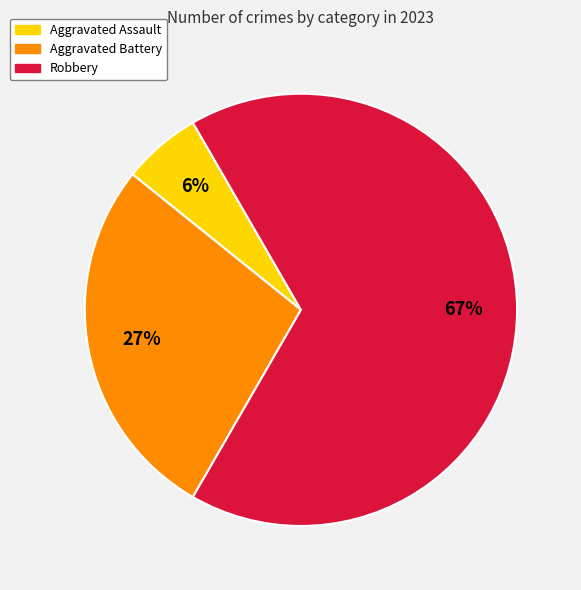

To the nearest percent, what is the difference between the largest and smallest slice percentages?

61%